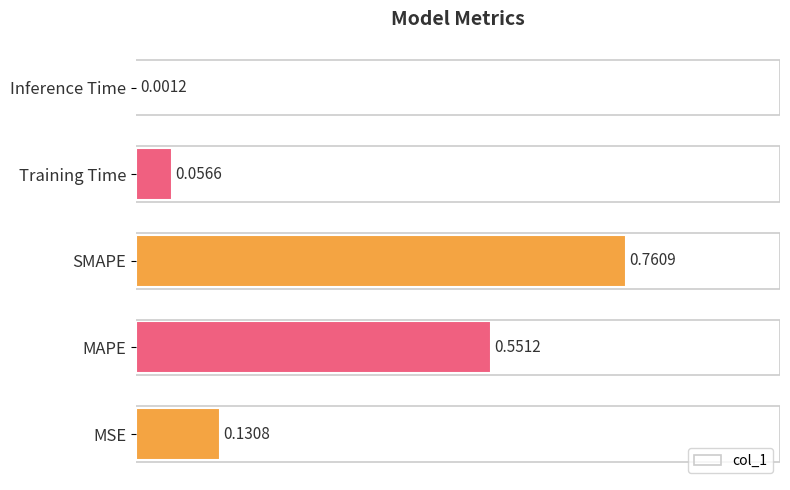

What is the change in value from MAPE to Training Time?

-0.5